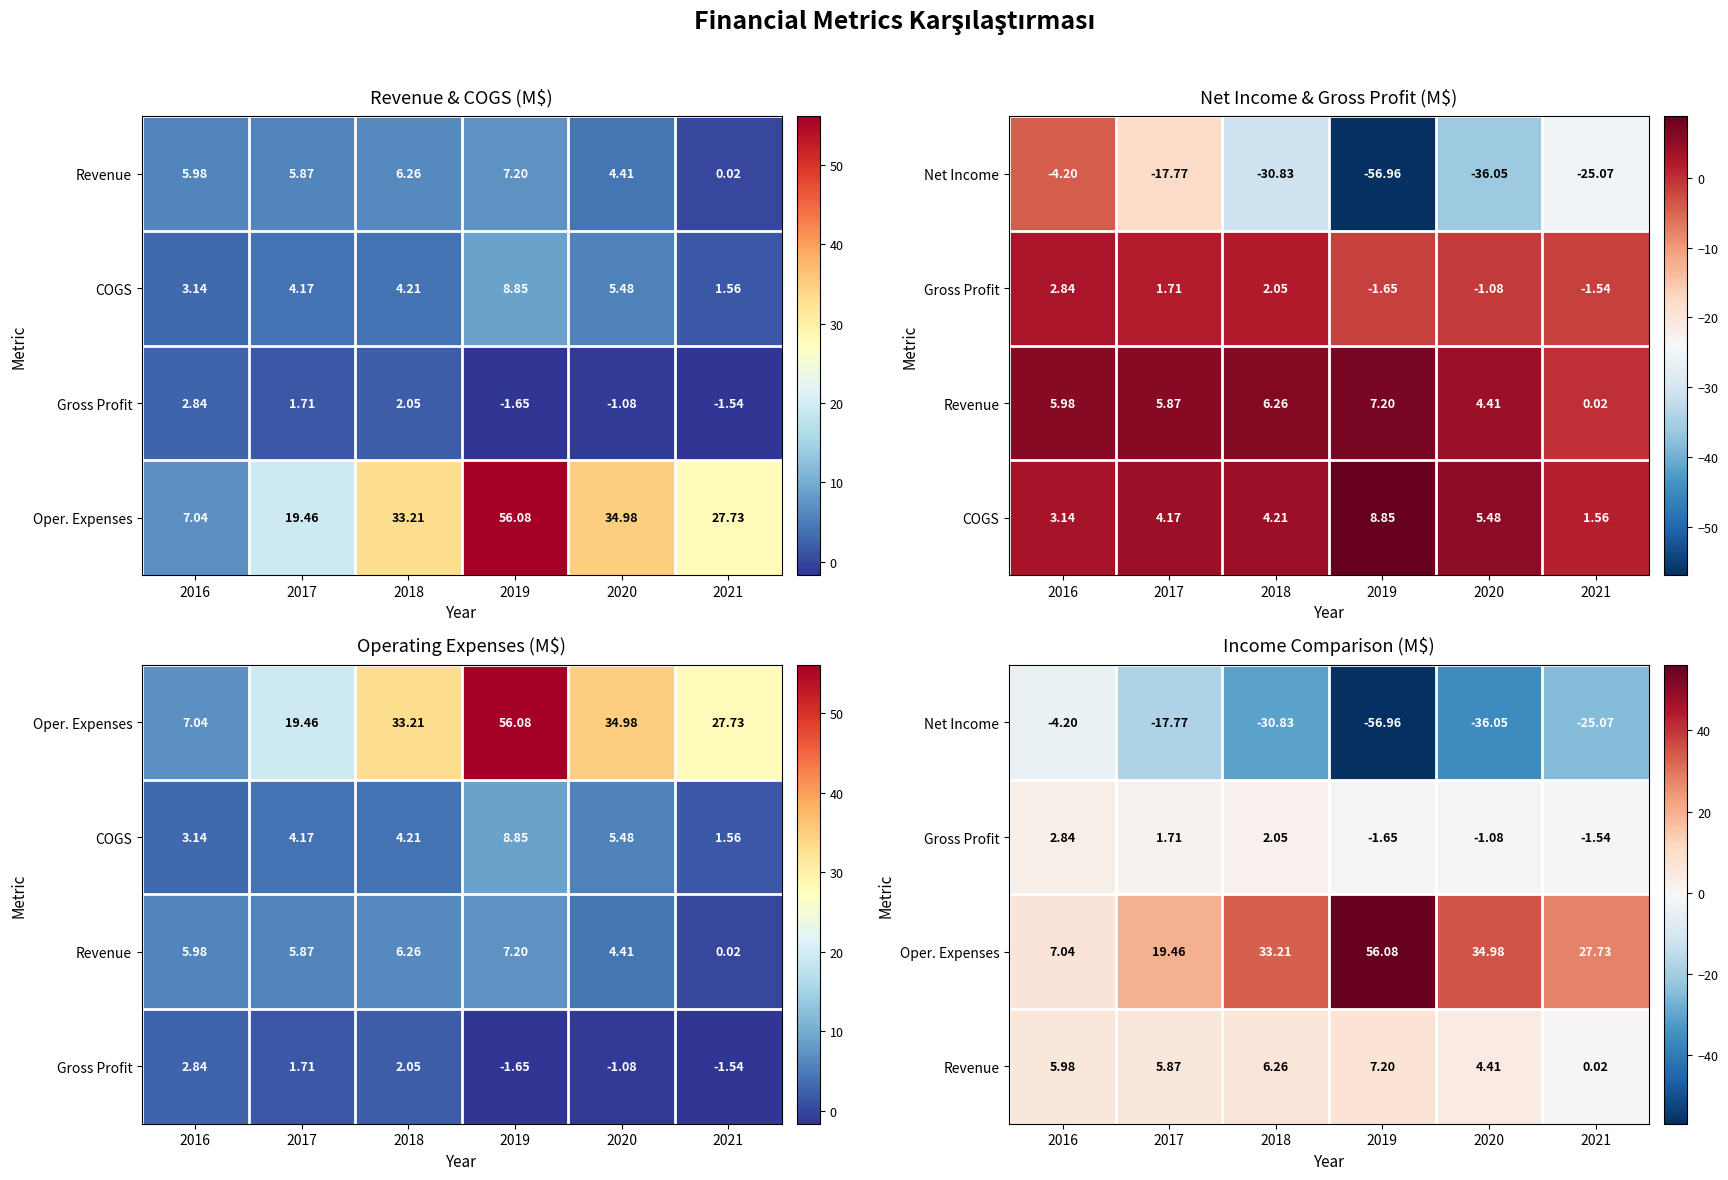

Rank the categories by Net Income value from highest to lowest.

2016, 2017, 2021, 2018, 2020, 2019